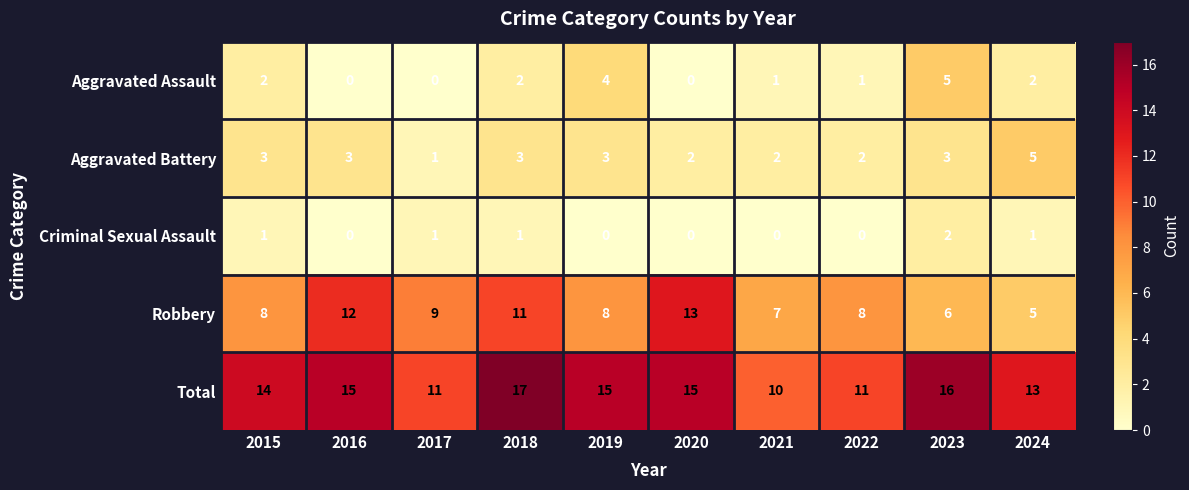

Count the Criminal Sexual Assault values in the range 0 to 1.

9